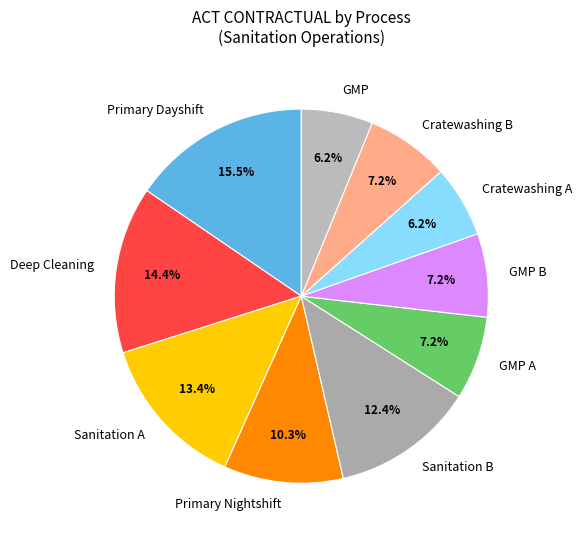

Does any single category account for the majority?

No